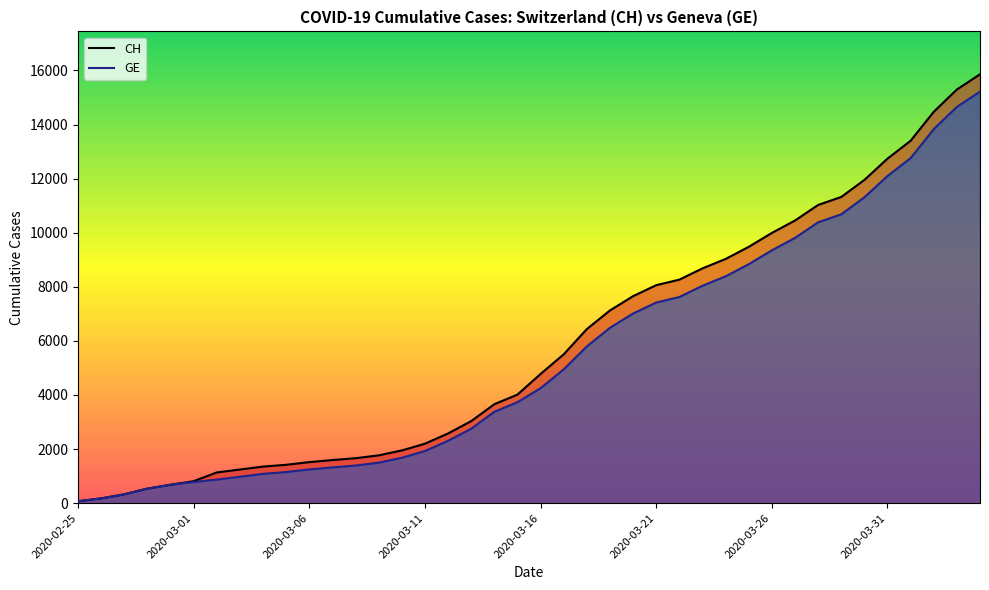

What is the label of the 21st point from the left?

2020-03-16